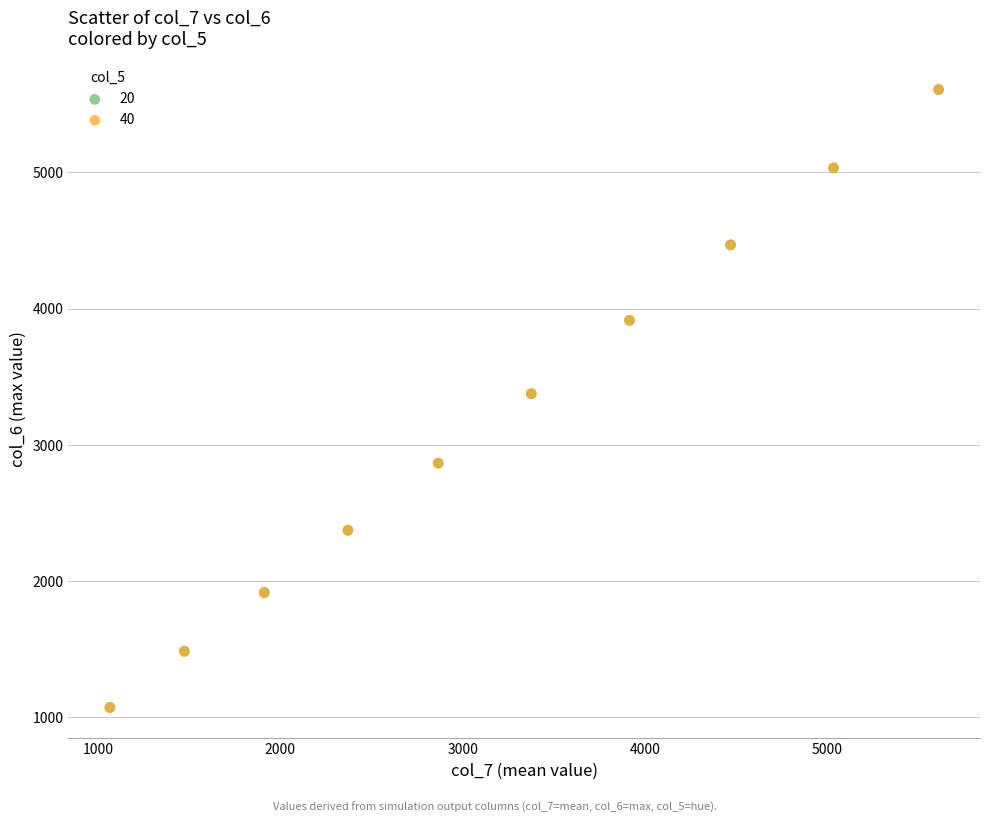

Which series has the largest Y range (max minus min)?

40